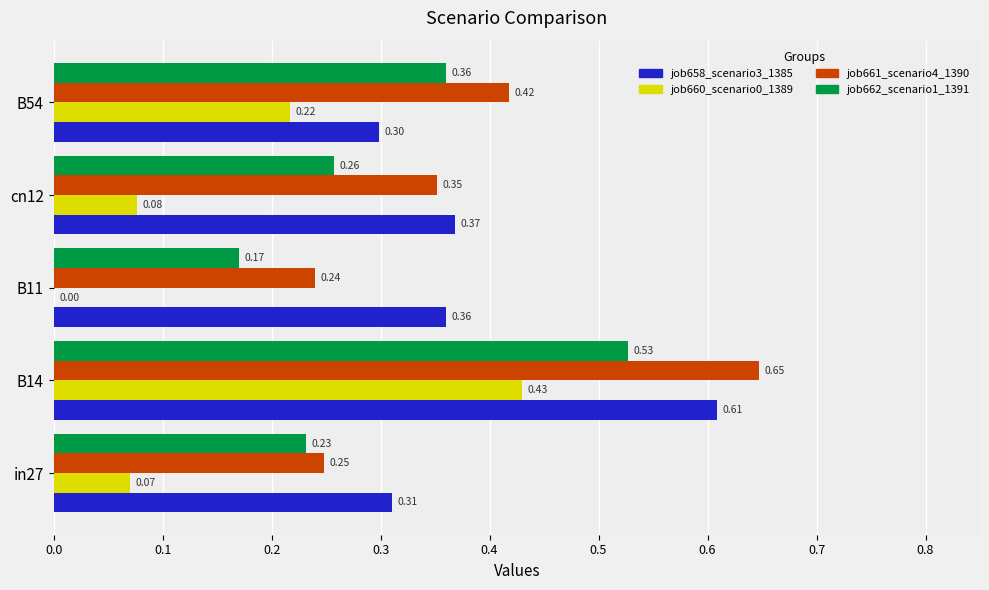

Which series changed the most between in27 and B14?

job661_scenario4_1390